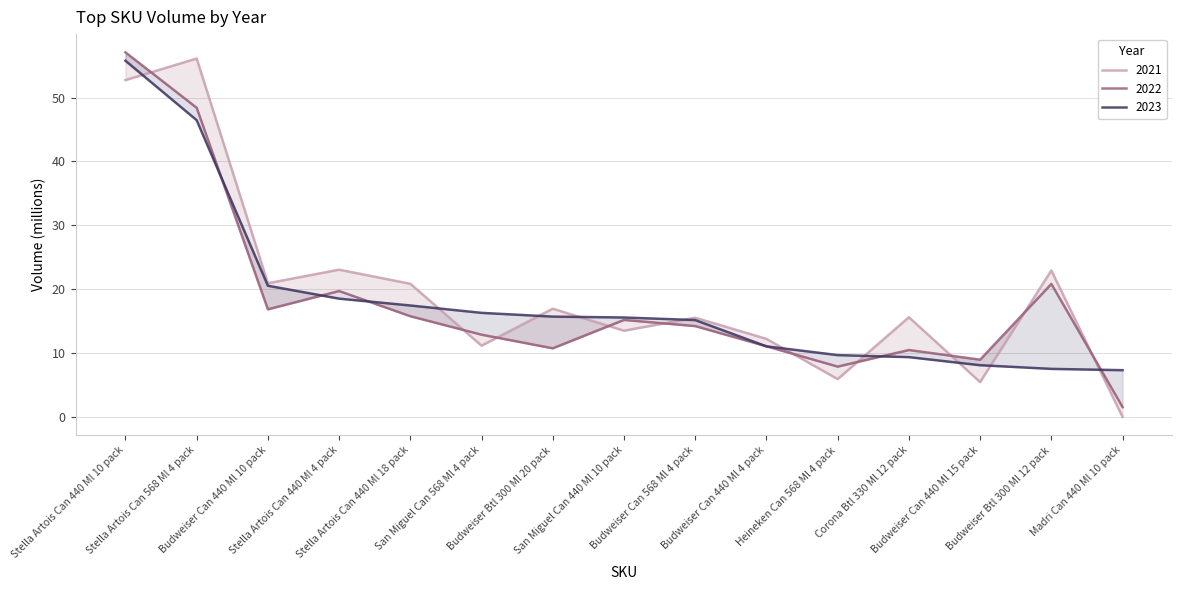

Between Budweiser Can 440 Ml 4 pack and San Miguel Can 440 Ml 10 pack, which is larger?

San Miguel Can 440 Ml 10 pack